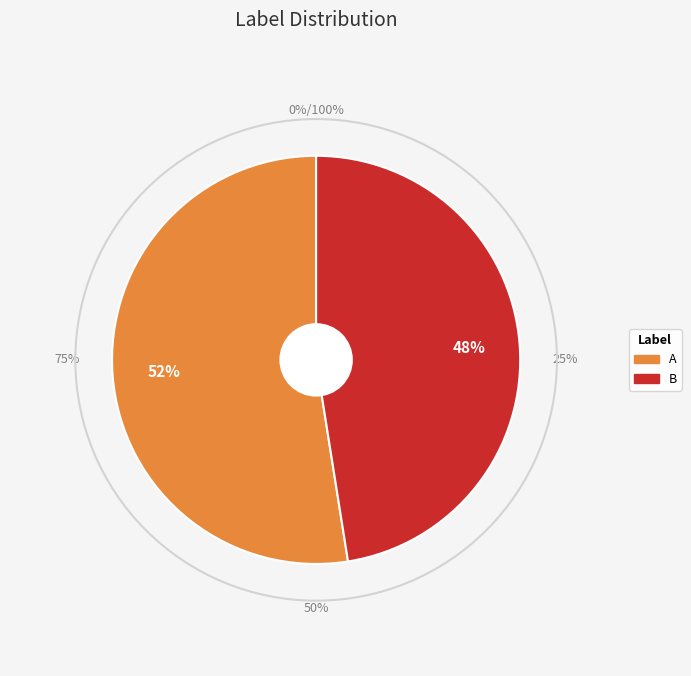

Does any single category account for the majority?

Yes